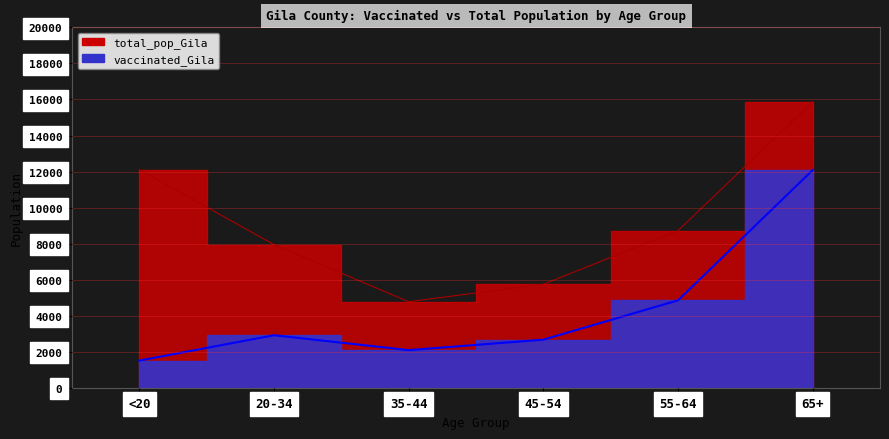

Is it true that total_pop_Gila equals 7943 at 20-34?

True